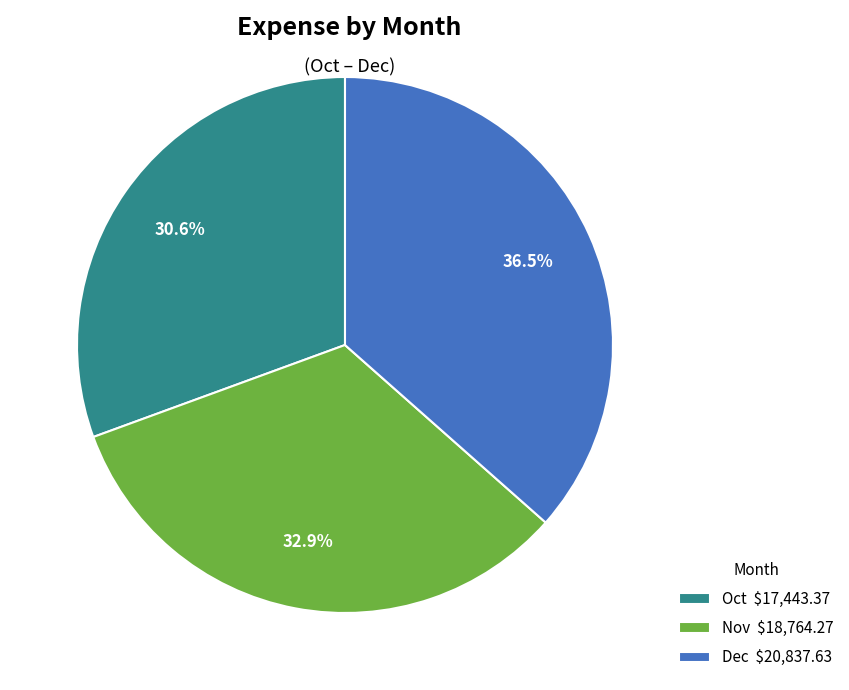

Which category has the smallest portion of the pie?

Oct